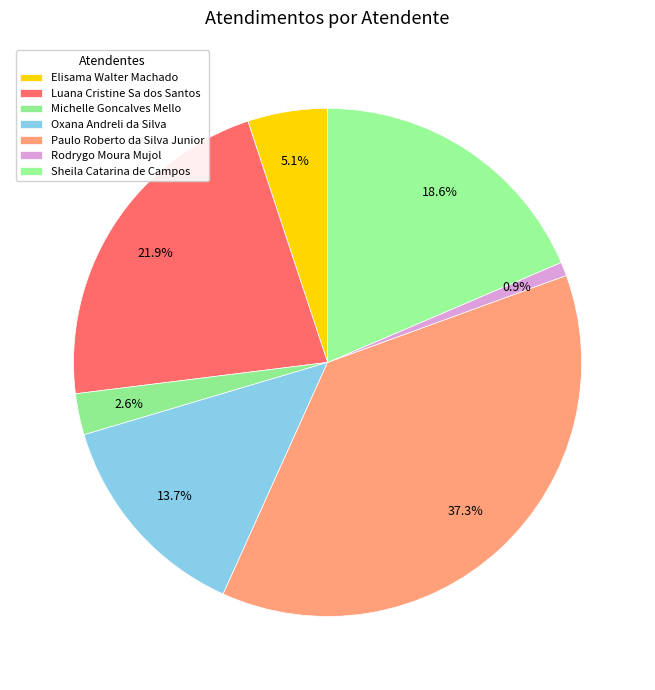

What percentage is the Rodrygo Moura Mujol slice, to the nearest percent?

1%